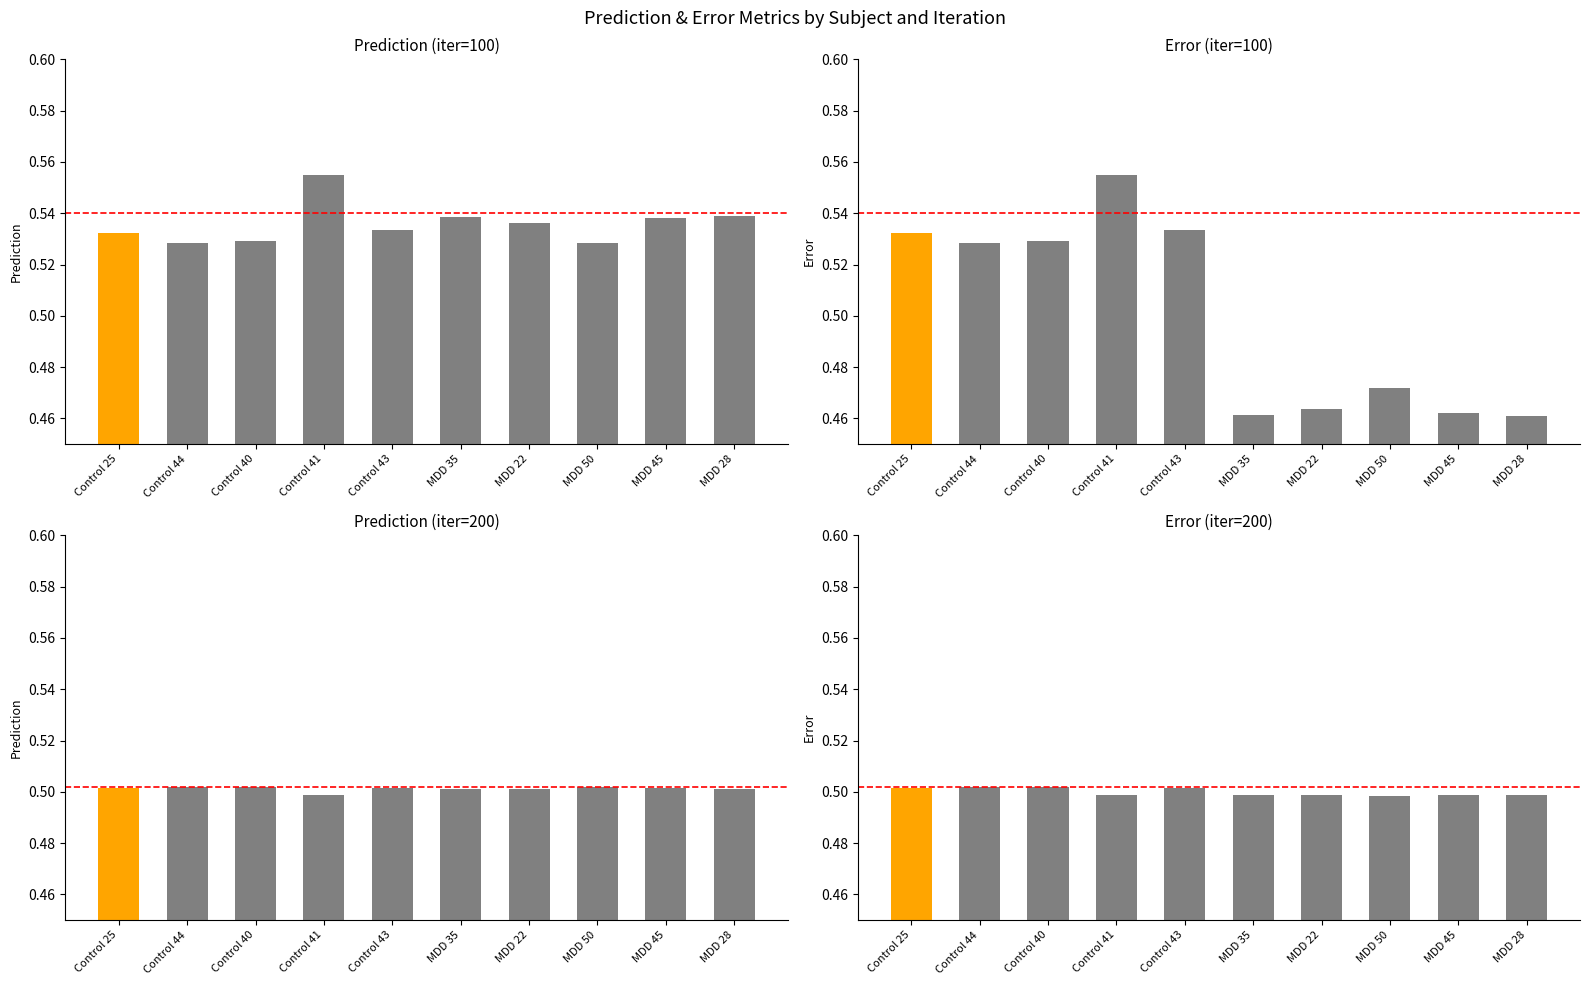

Reading left to right, what are all the values shown in this chart?

Prediction (iter=100): Control 25=0.5	Control 44=0.5	Control 40=0.5	Control 41=0.6	Control 43=0.5	MDD 35=0.5	MDD 22=0.5	MDD 50=0.5	MDD 45=0.5	MDD 28=0.5
Error (iter=100): Control 25=0.5	Control 44=0.5	Control 40=0.5	Control 41=0.6	Control 43=0.5	MDD 35=0.5	MDD 22=0.5	MDD 50=0.5	MDD 45=0.5	MDD 28=0.5
Prediction (iter=200): Control 25=0.5	Control 44=0.5	Control 40=0.5	Control 41=0.5	Control 43=0.5	MDD 35=0.5	MDD 22=0.5	MDD 50=0.5	MDD 45=0.5	MDD 28=0.5
Error (iter=200): Control 25=0.5	Control 44=0.5	Control 40=0.5	Control 41=0.5	Control 43=0.5	MDD 35=0.5	MDD 22=0.5	MDD 50=0.5	MDD 45=0.5	MDD 28=0.5